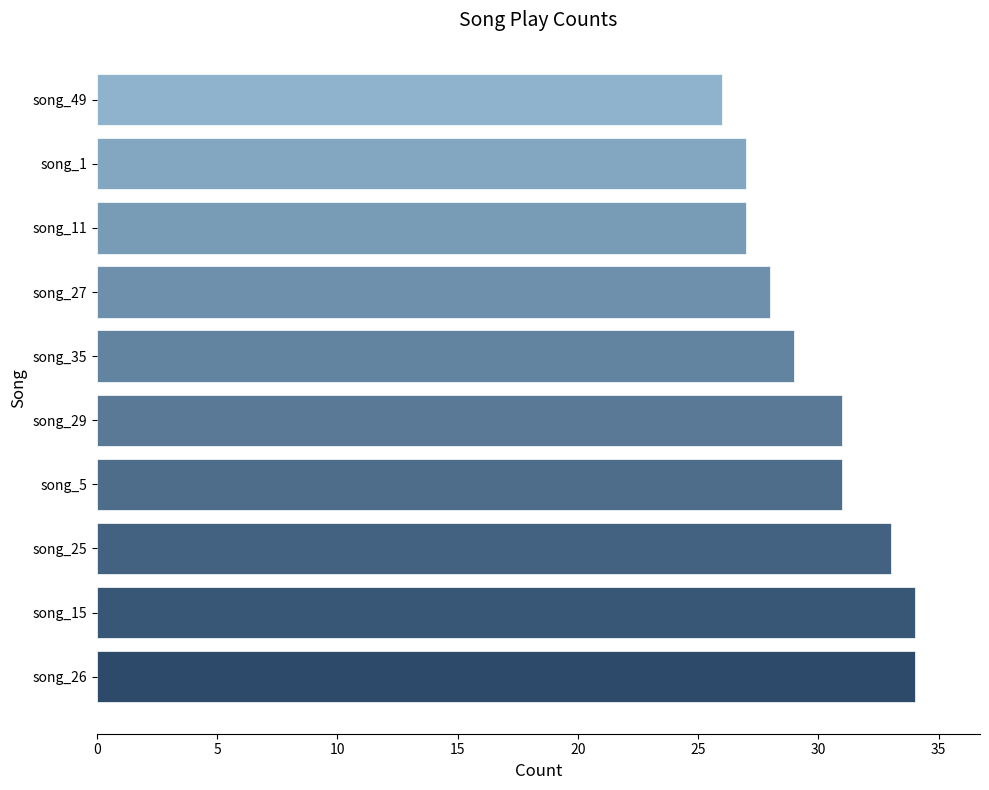

What is the average value?

30